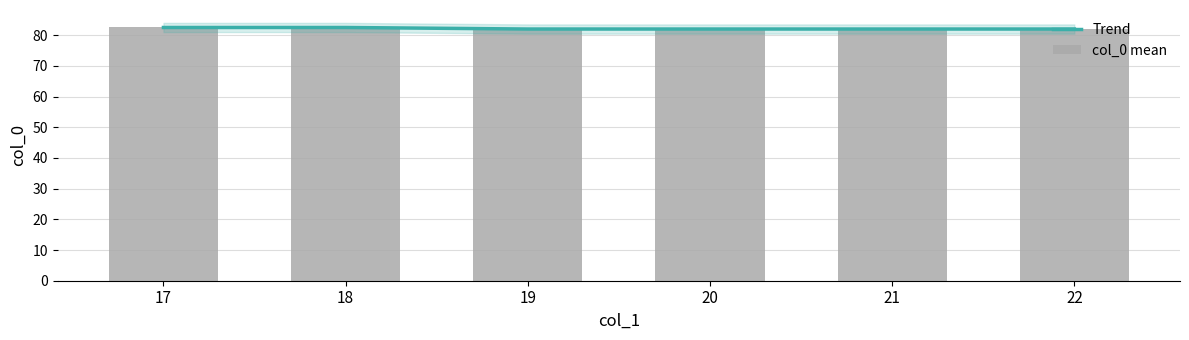

What is the difference between the col_0 mean values at 19 and 17?

0.5